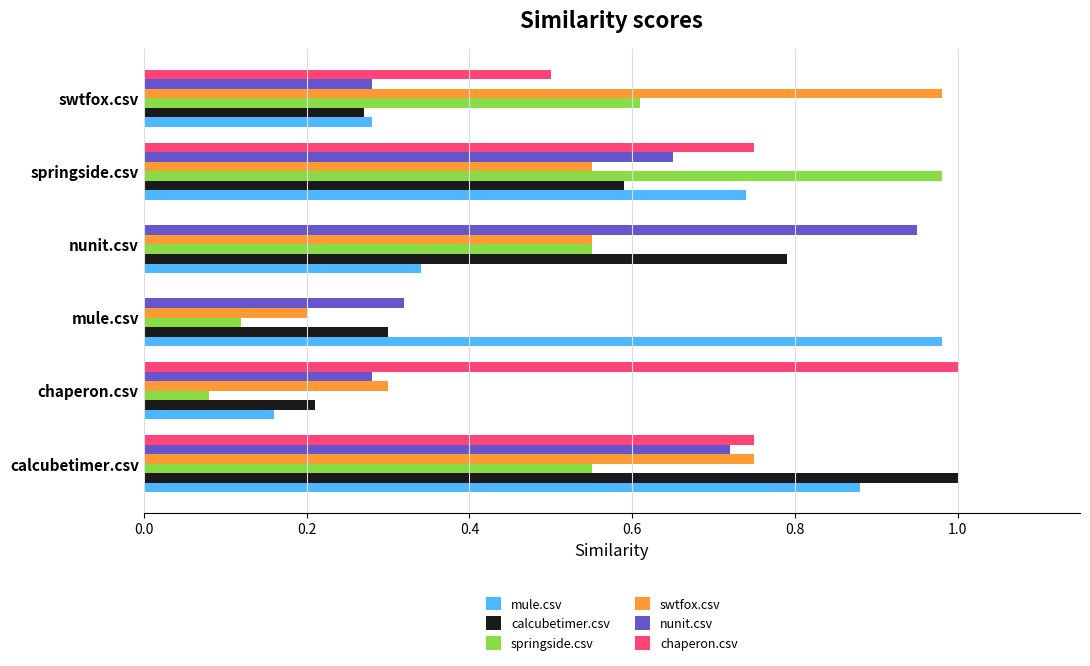

Is the value of mule.csv at chaperon.csv greater than the value of nunit.csv at nunit.csv?

No